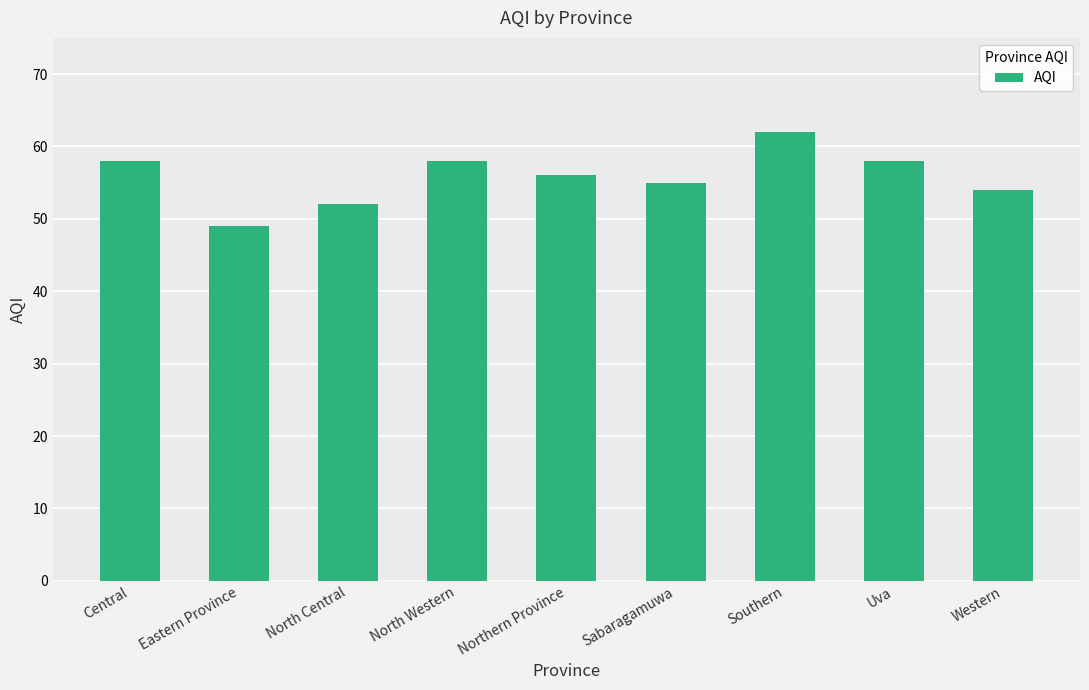

Are the bars horizontal?

No